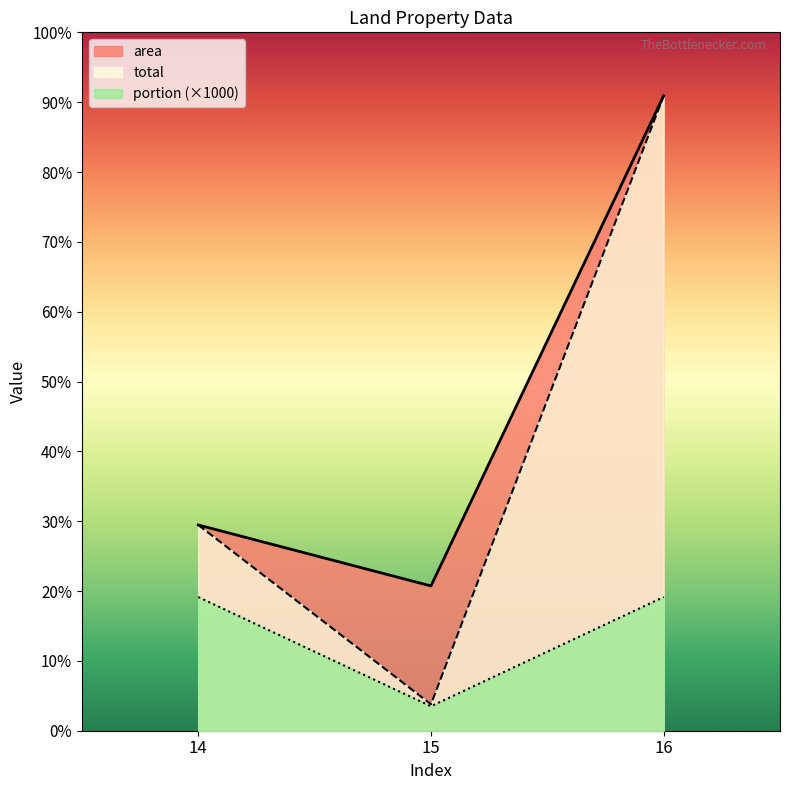

Does the chart display data point markers on the line(s)?

No